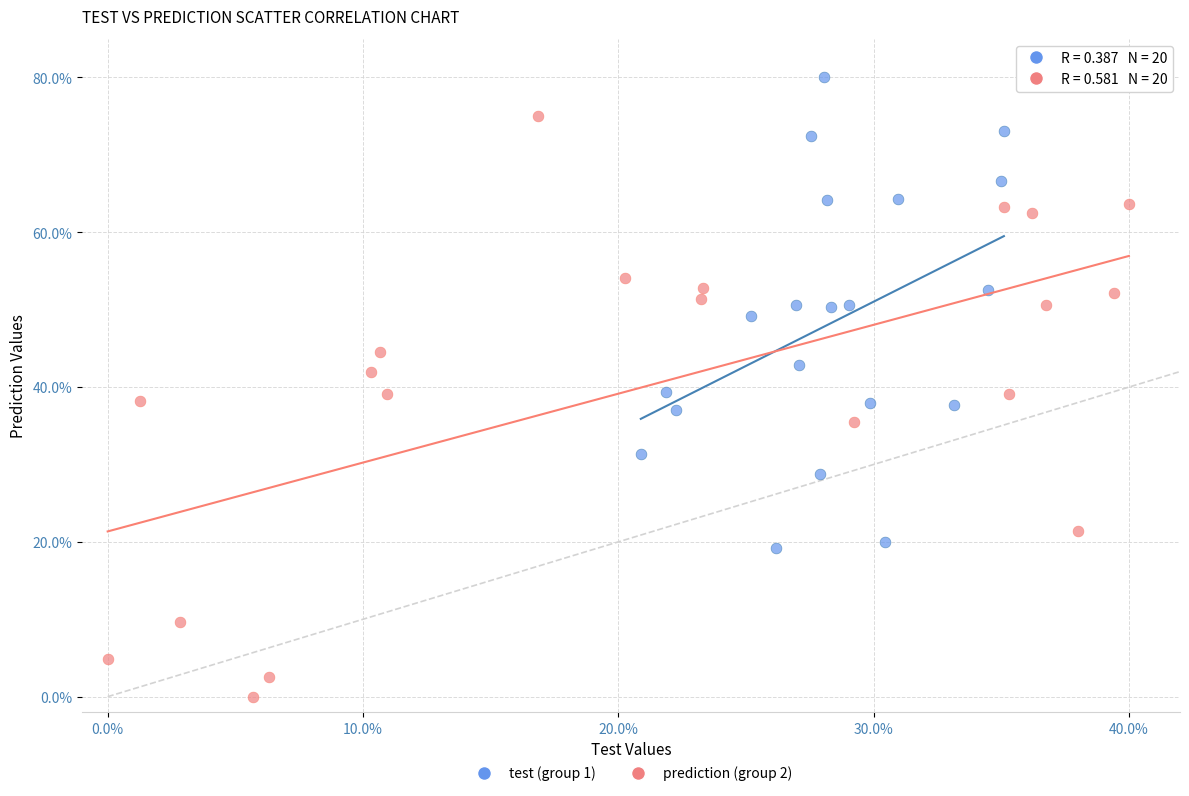

What are all the series names shown in the legend?

test (group 1), prediction (group 2)